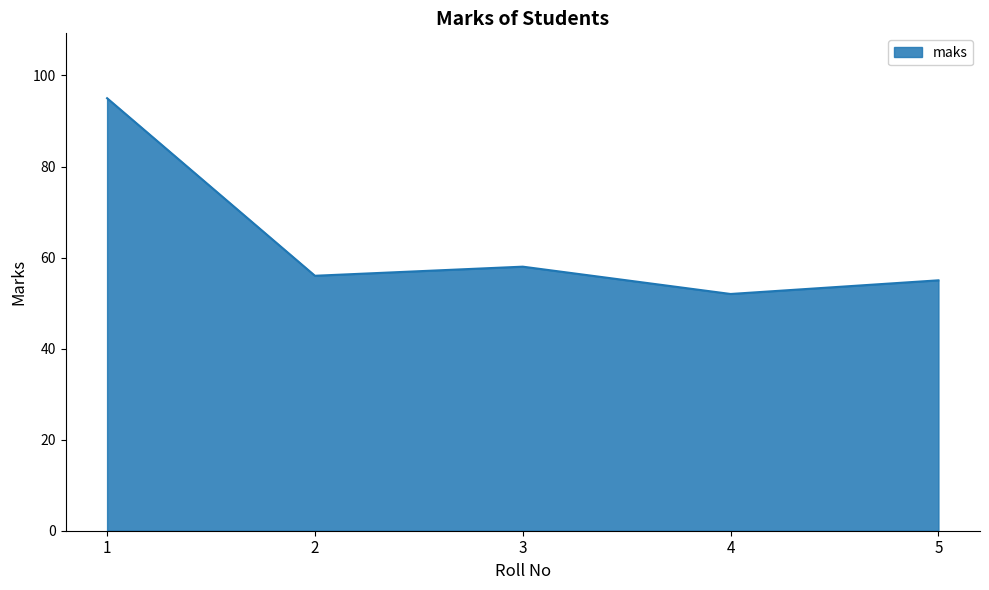

Reading right to left, what are all the values shown in this chart?

55	52	58	56	95